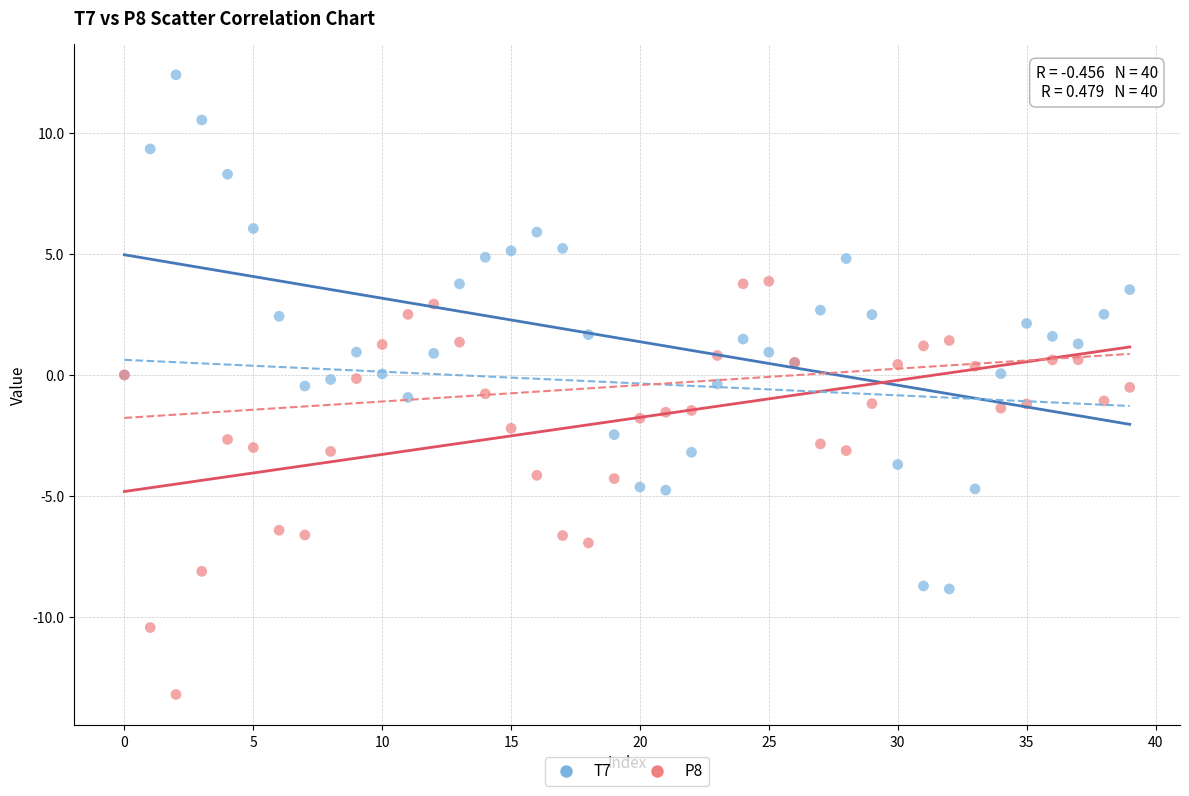

Which series reaches the minimum Y coordinate?

P8